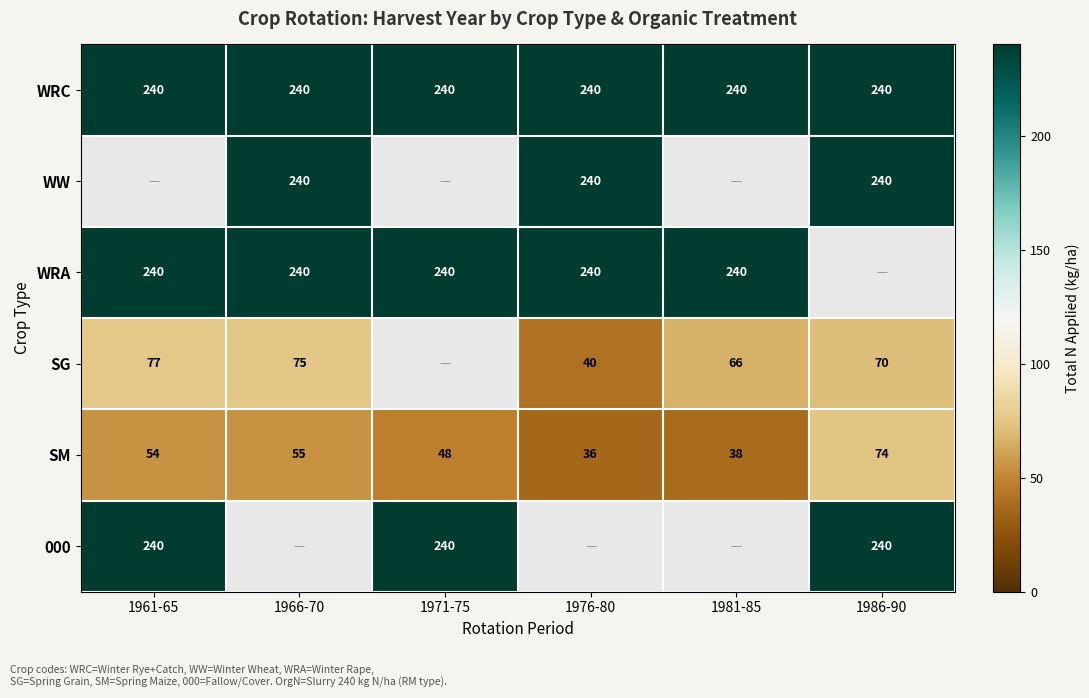

At which label is SM closest to 55?

1966-70